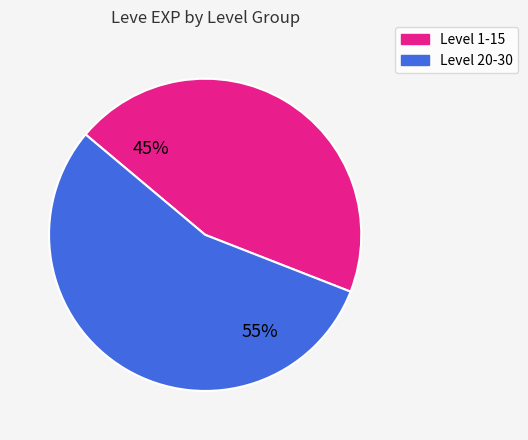

What is the smallest slice in the pie chart?

Level 1-15